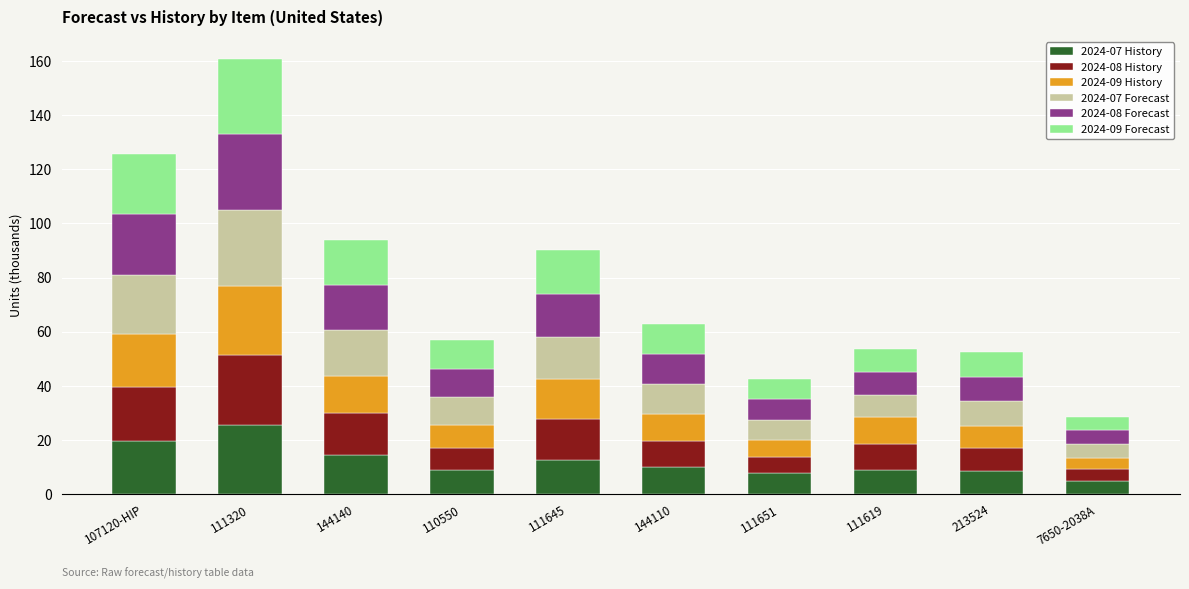

What is the lowest value of the 2024-07 History series?

4.7